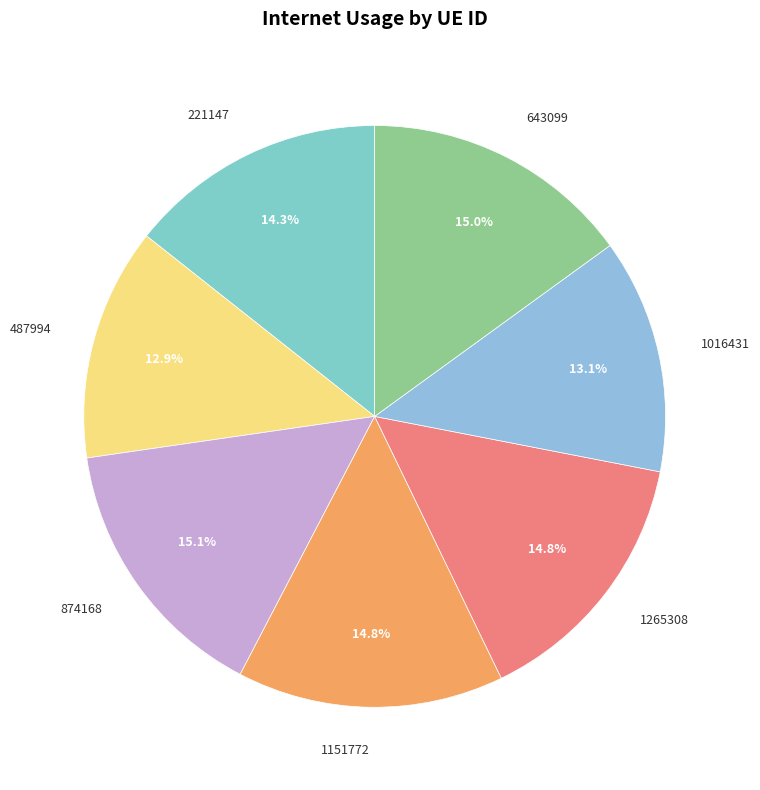

Is there a majority slice in this chart?

No